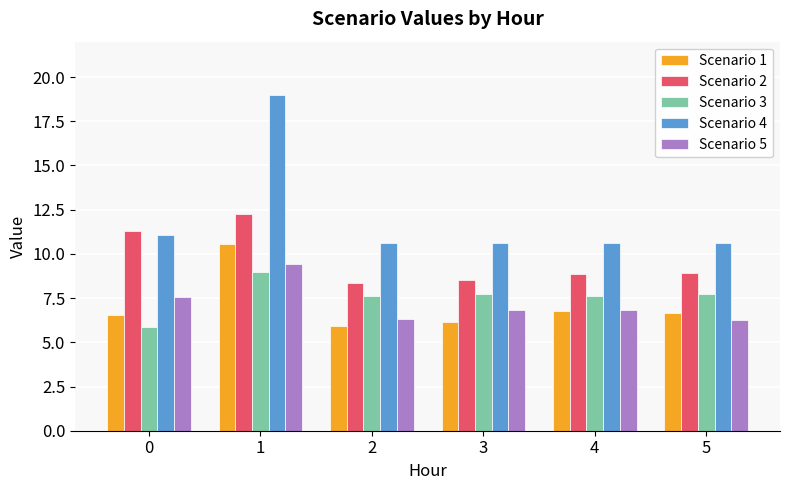

What is the value of the Scenario 1 bar at the 3rd from the left?

5.9